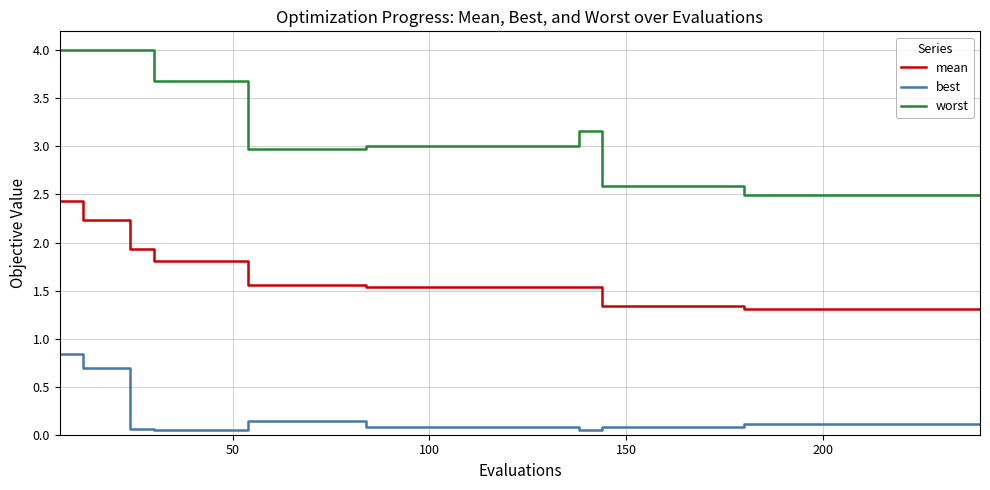

Which series has the largest total across all categories?

worst